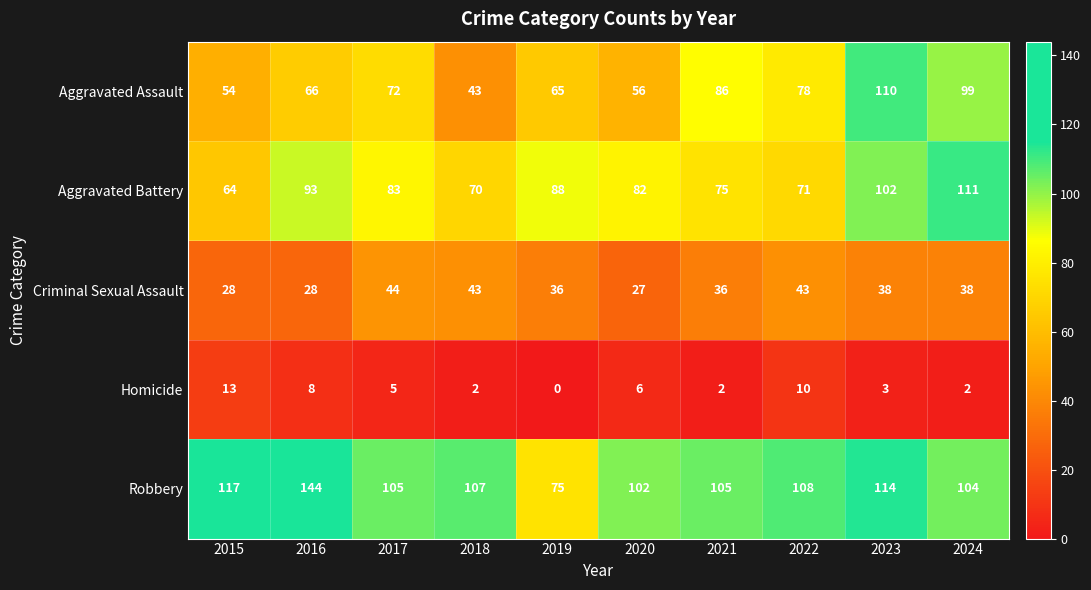

Where is Homicide nearest to the value 6?

2020